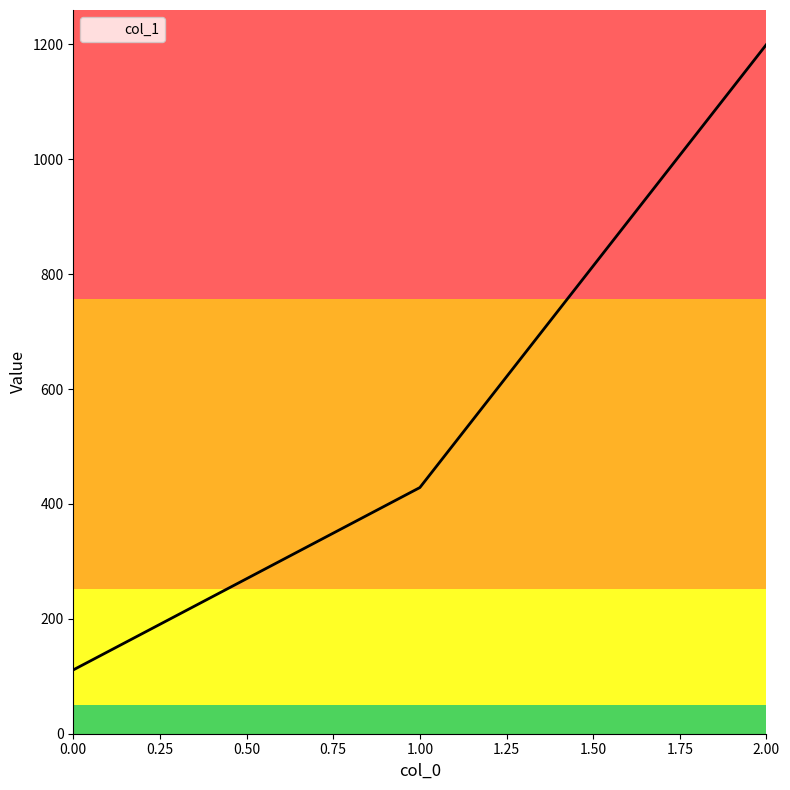

What is the difference between the maximum and minimum values?

1088.9